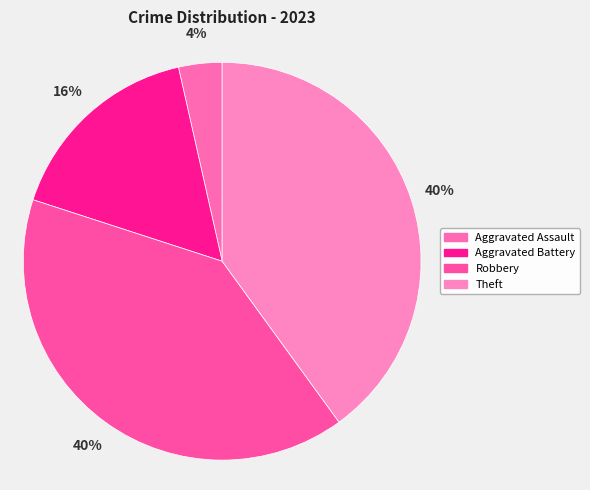

To the nearest percent, what is the difference between the Theft and Aggravated Battery slice percentages?

24%